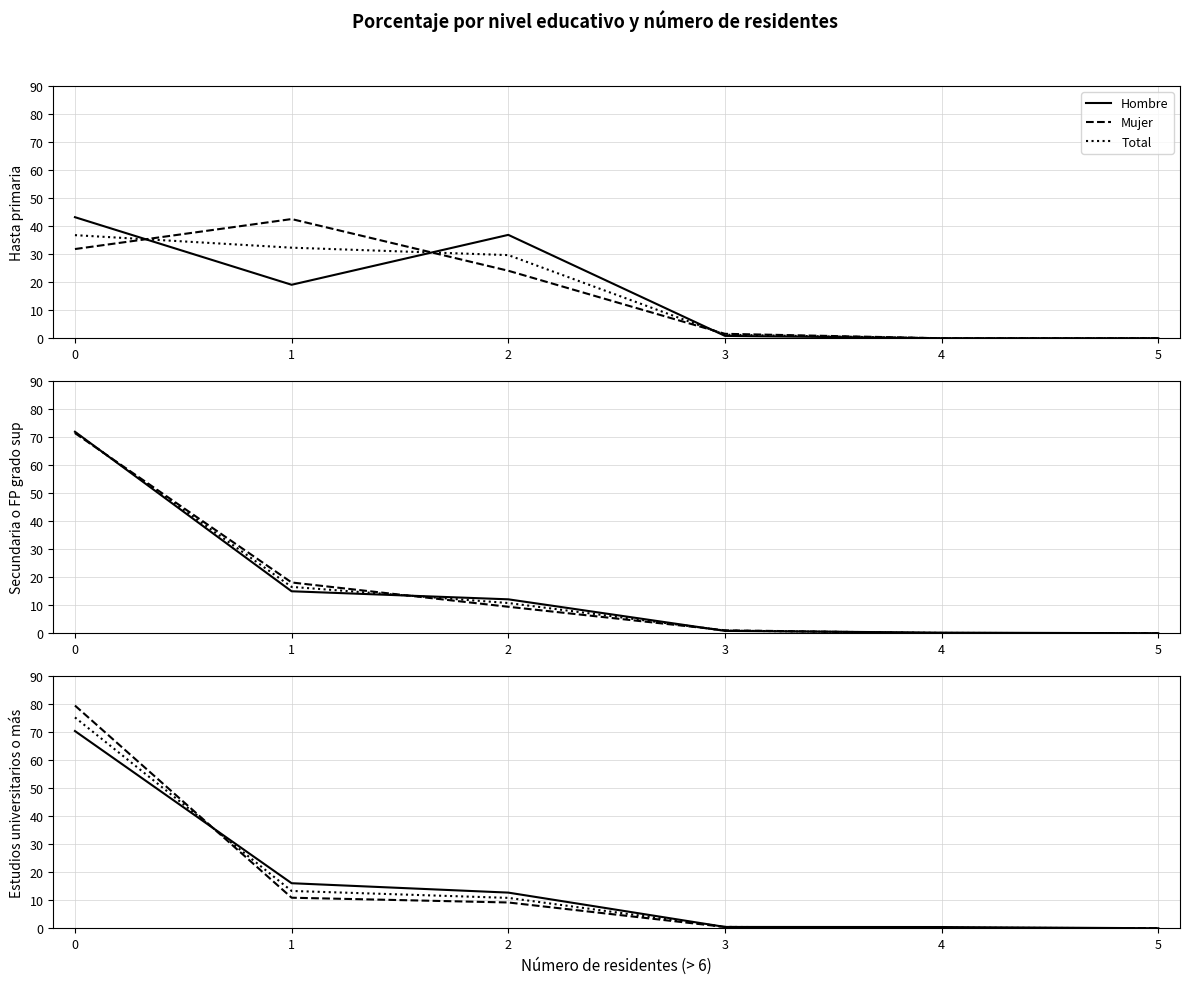

How many values in the Hombre series are below 12?

3